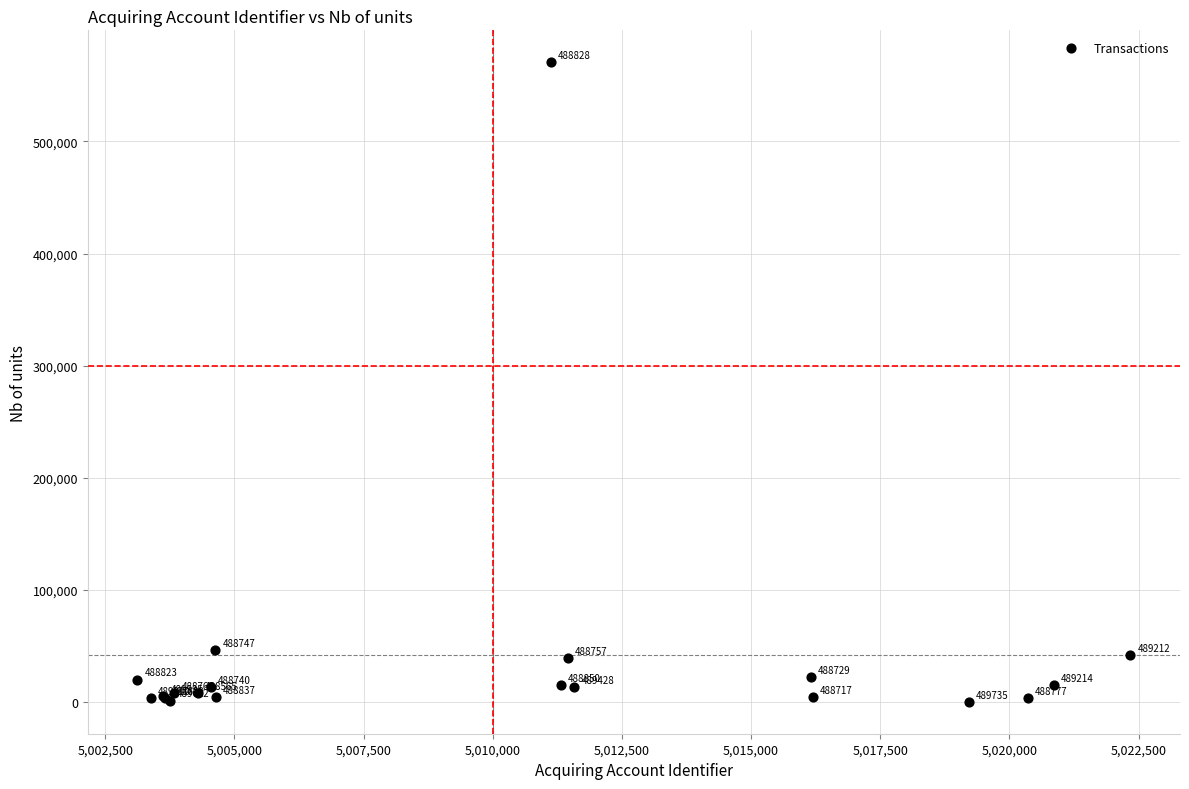

What Y value in the scatter plot is closest to 285492?

46781